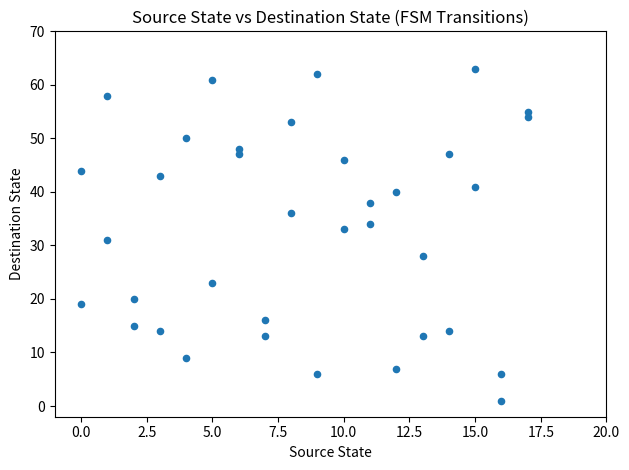

What is the range of X values (max minus min)?

17